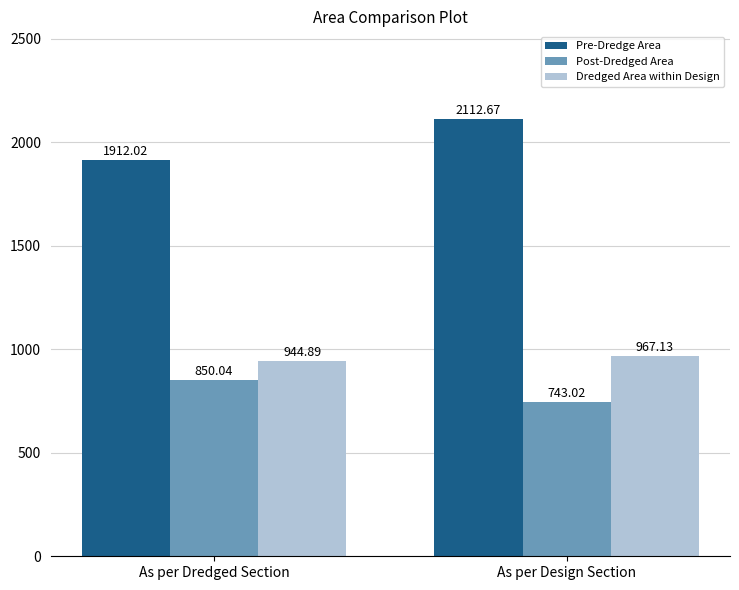

How many data points in Post-Dredged Area are less than 850?

1